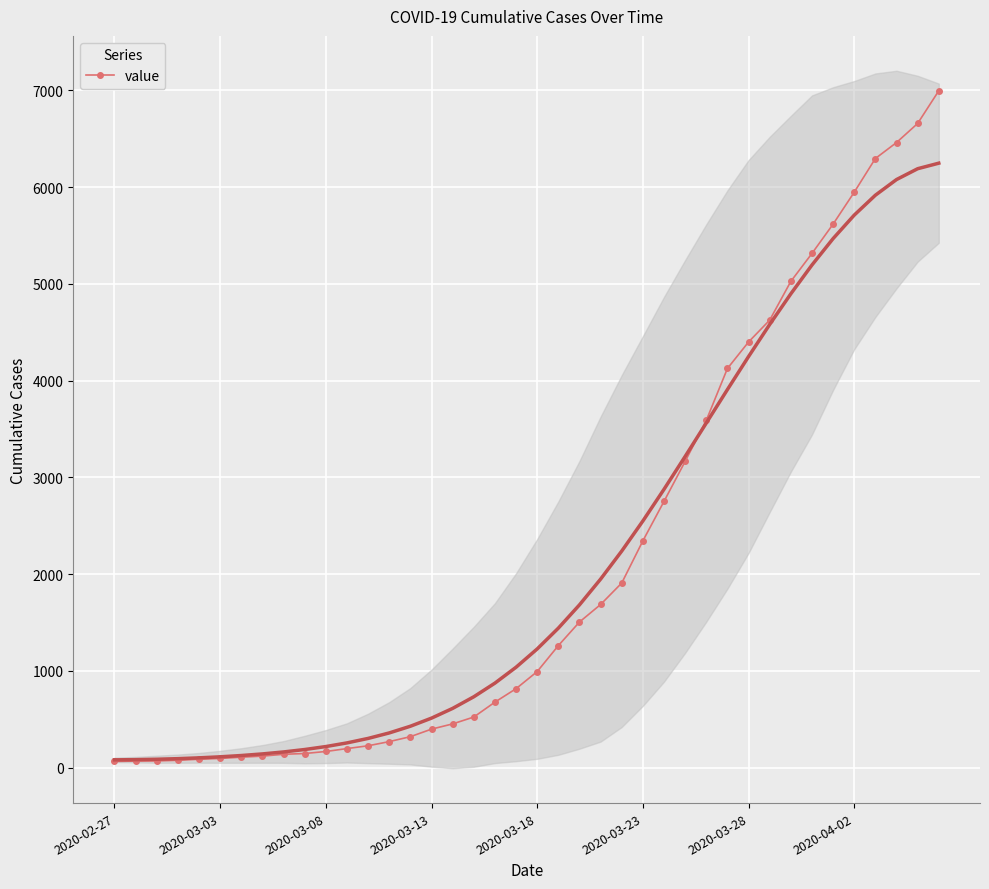

At which label does the data first exceed 993?

21